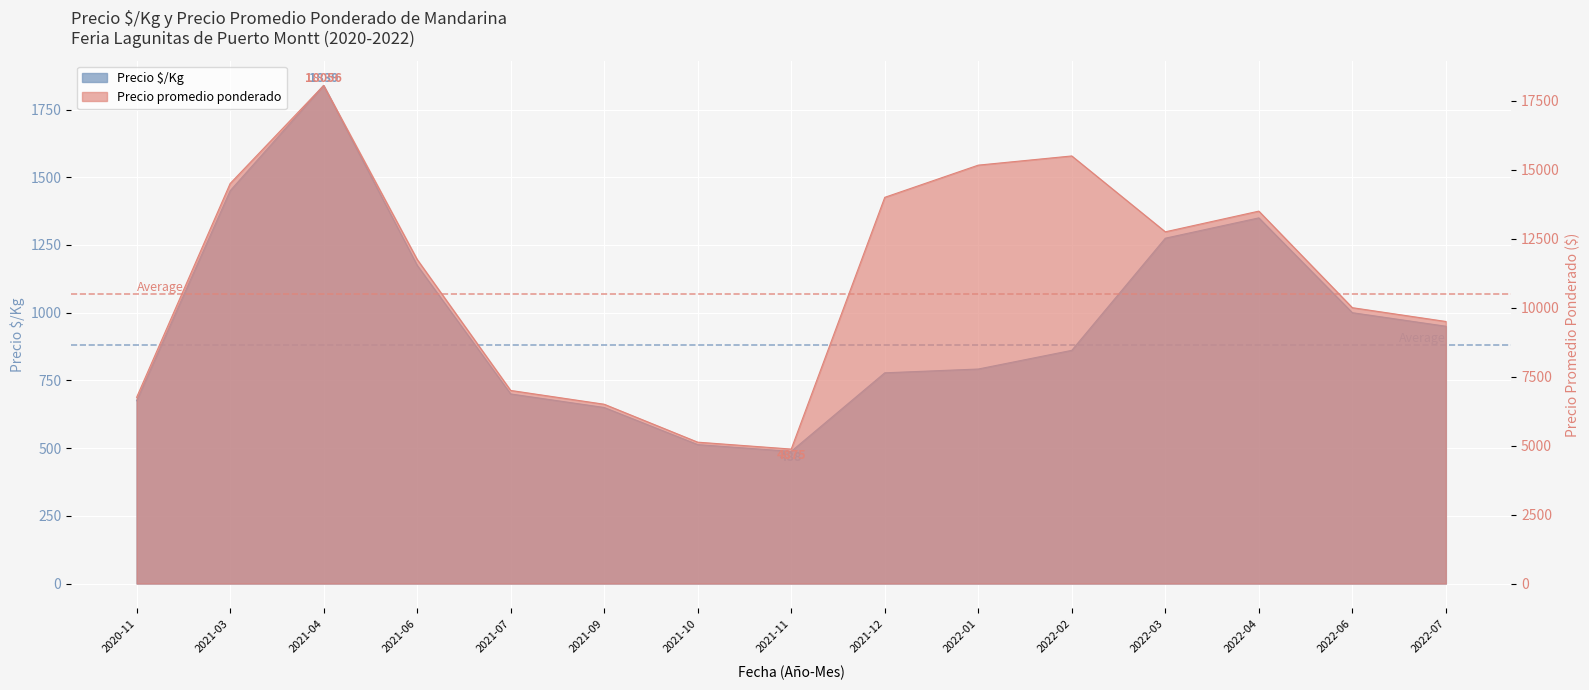

What is the label of the 10th point from the right?

2021-09